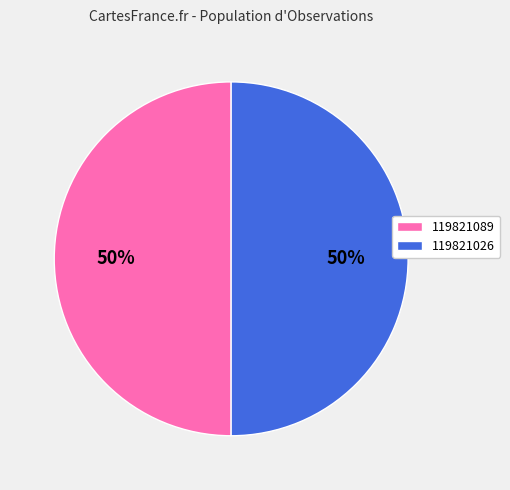

Do 119821026 and 119821089 together represent more than half of the pie?

Yes